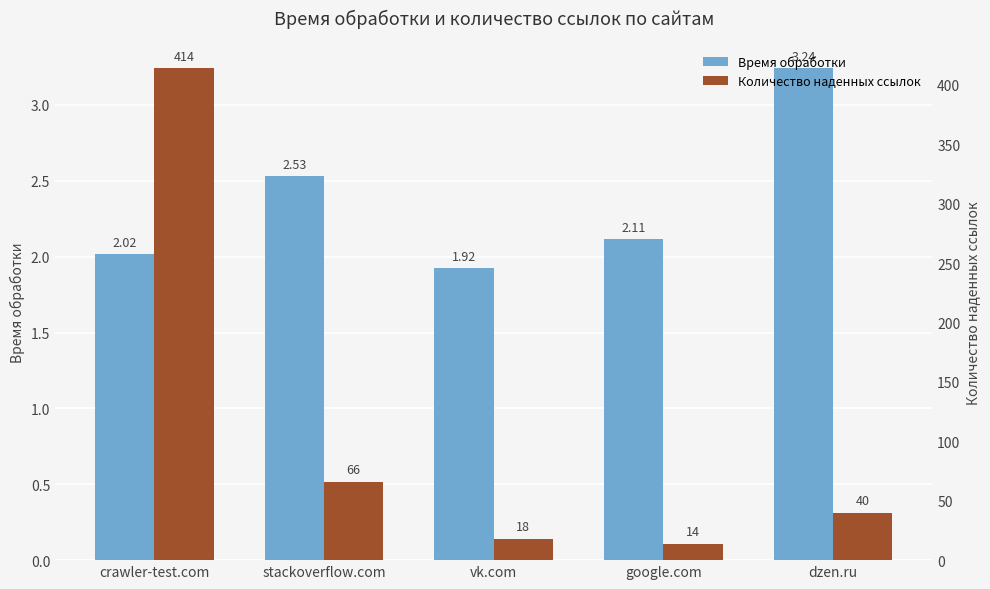

At which label is Время обработки closest to 2?

crawler-test.com